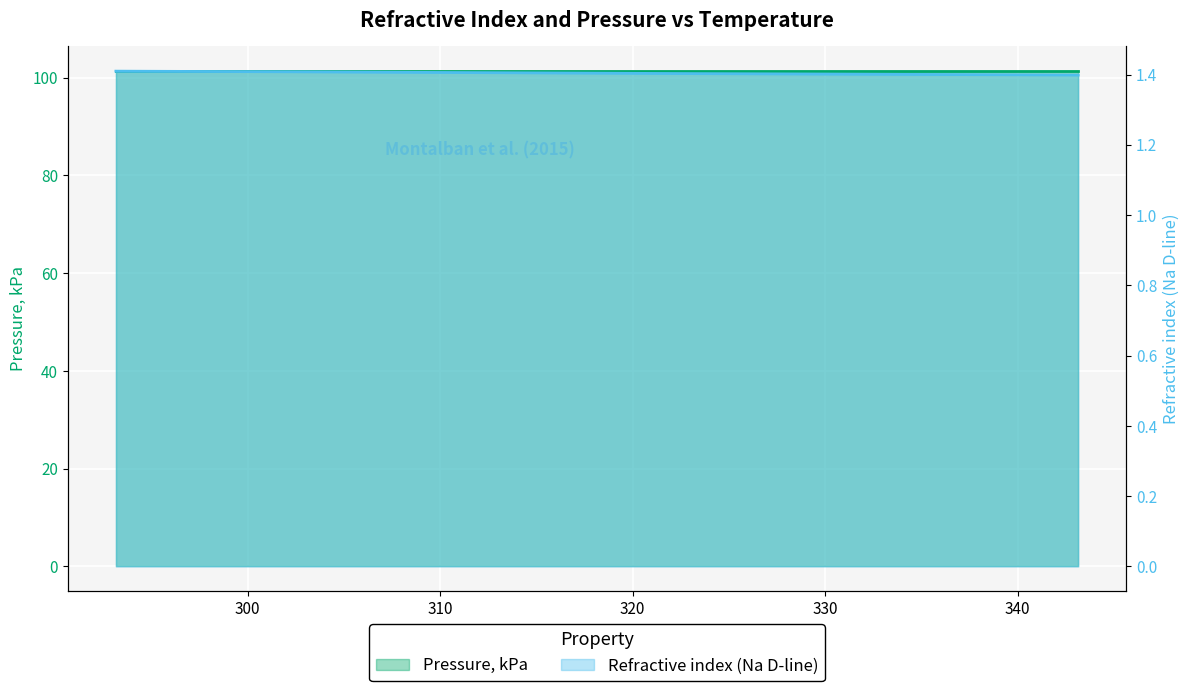

Which series has the largest range (max minus min)?

Refractive index (Na D-line)